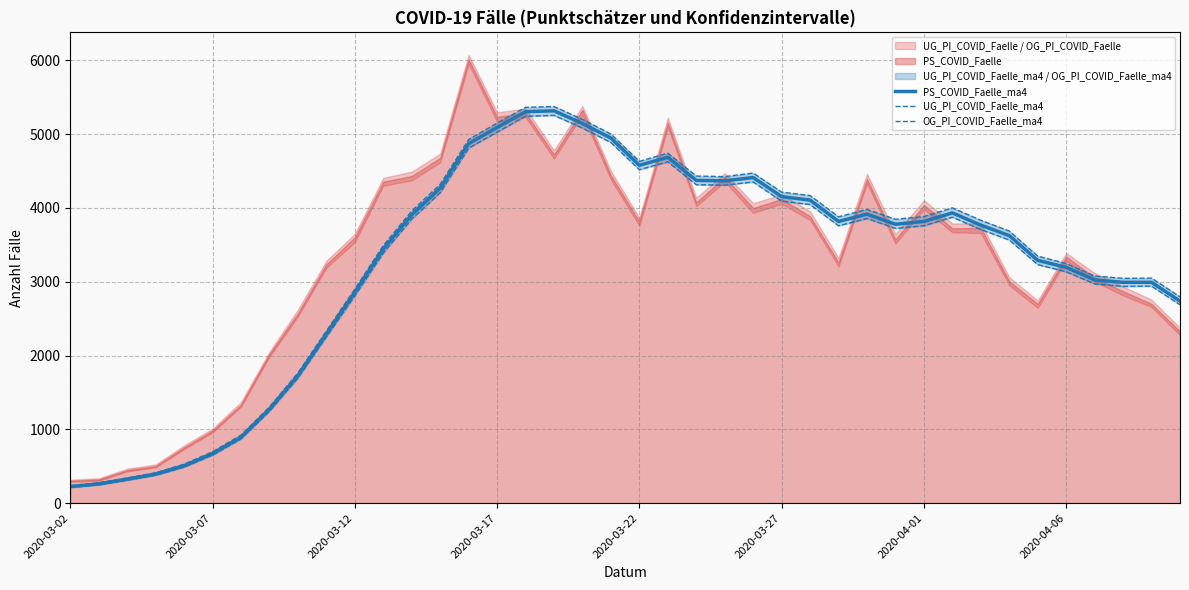

True or false: OG_PI_COVID_Faelle_ma4 and UG_PI_COVID_Faelle_ma4 cross at least once.

False